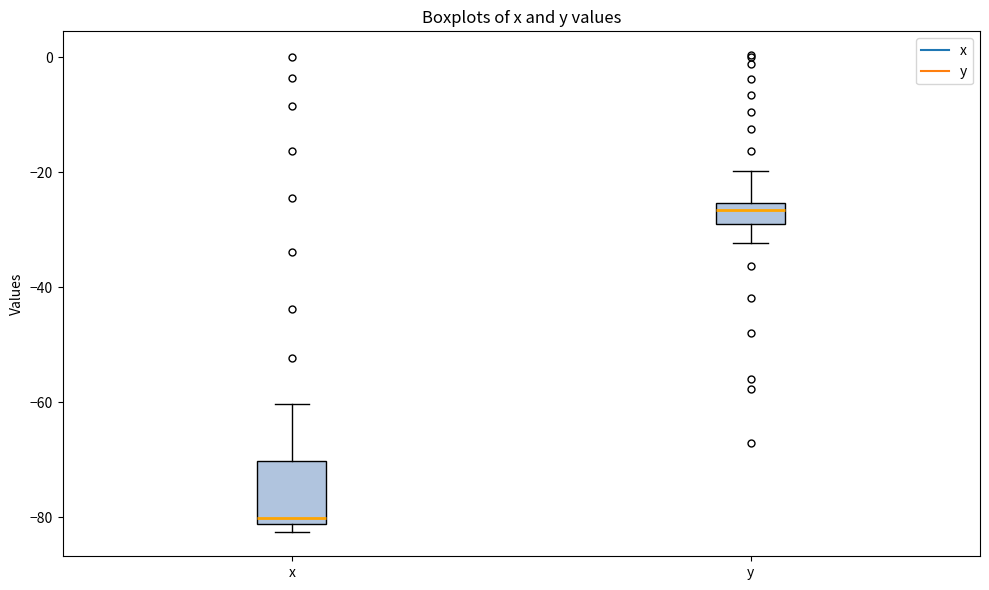

Comparing the boxes themselves (not the whiskers), which one is the tallest?

x